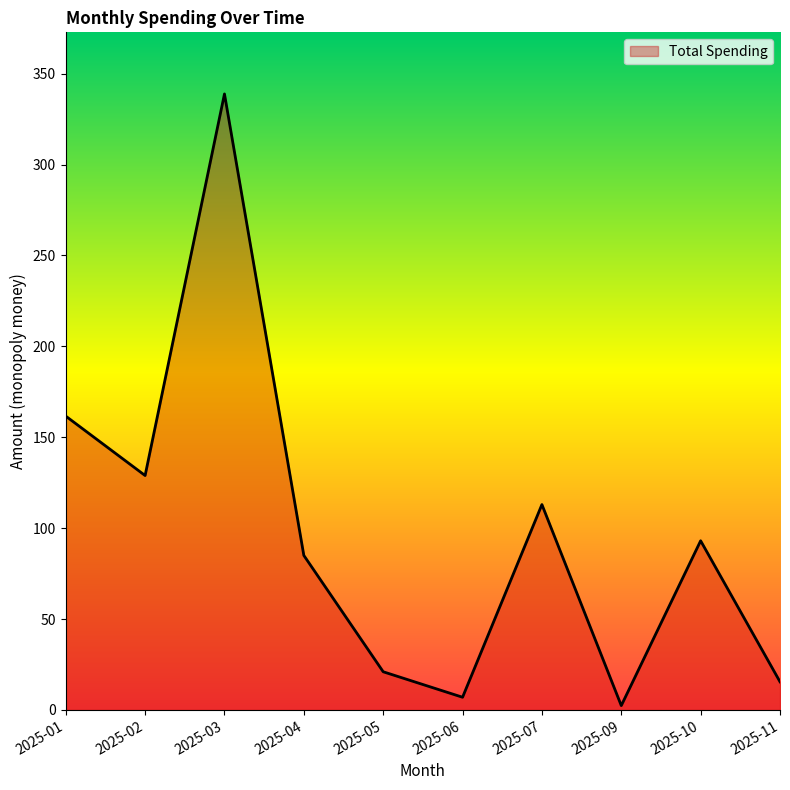

How many values exceed 93?

5